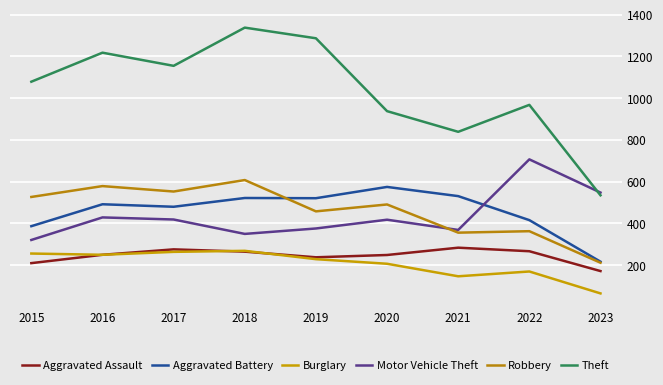

How many lines are shown in the chart?

6